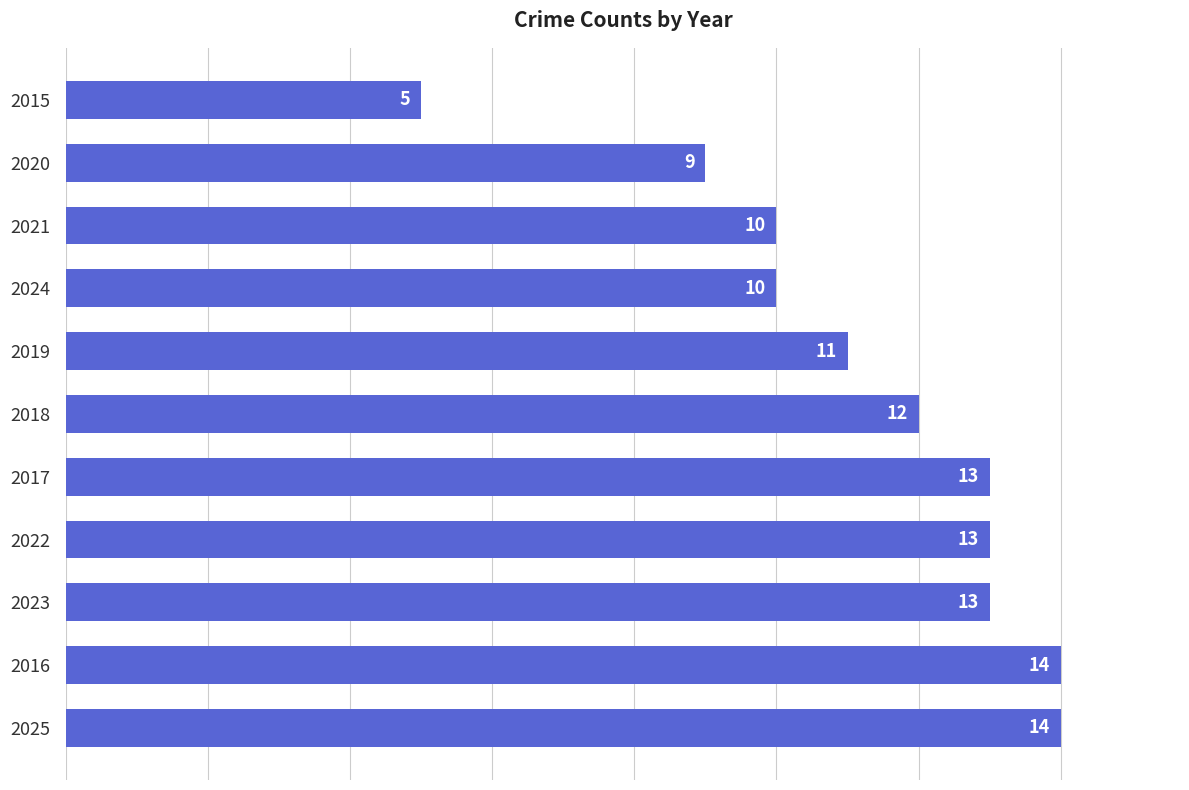

Approximately how many times larger is the value at 2021 compared to 2024?

1.0